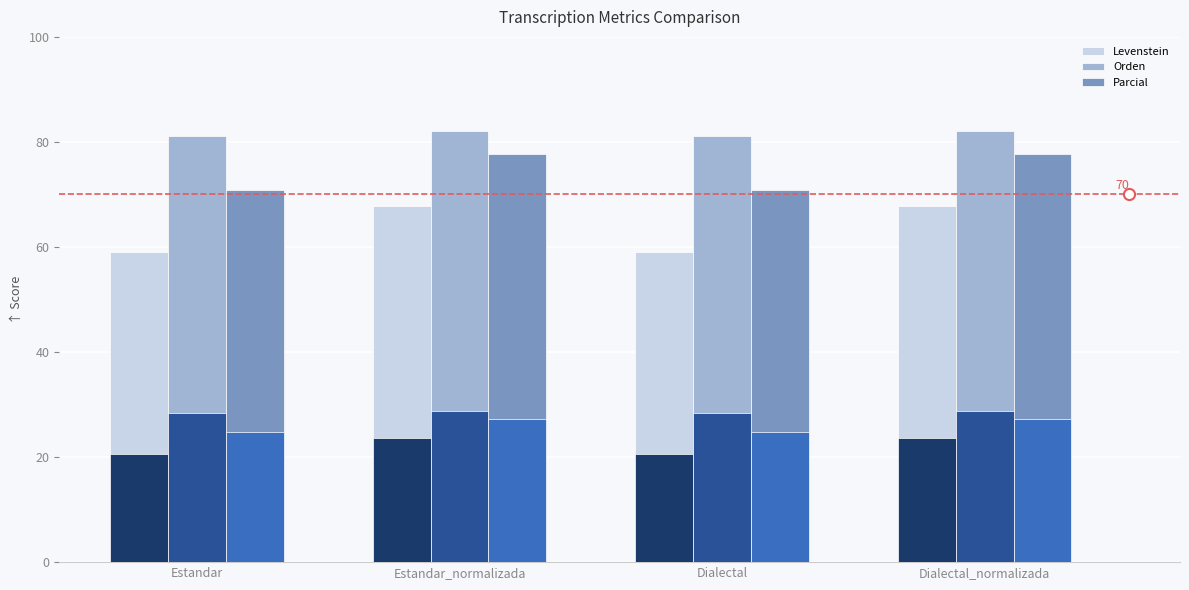

What are all the series names shown in the legend?

Levenstein, Orden, Parcial